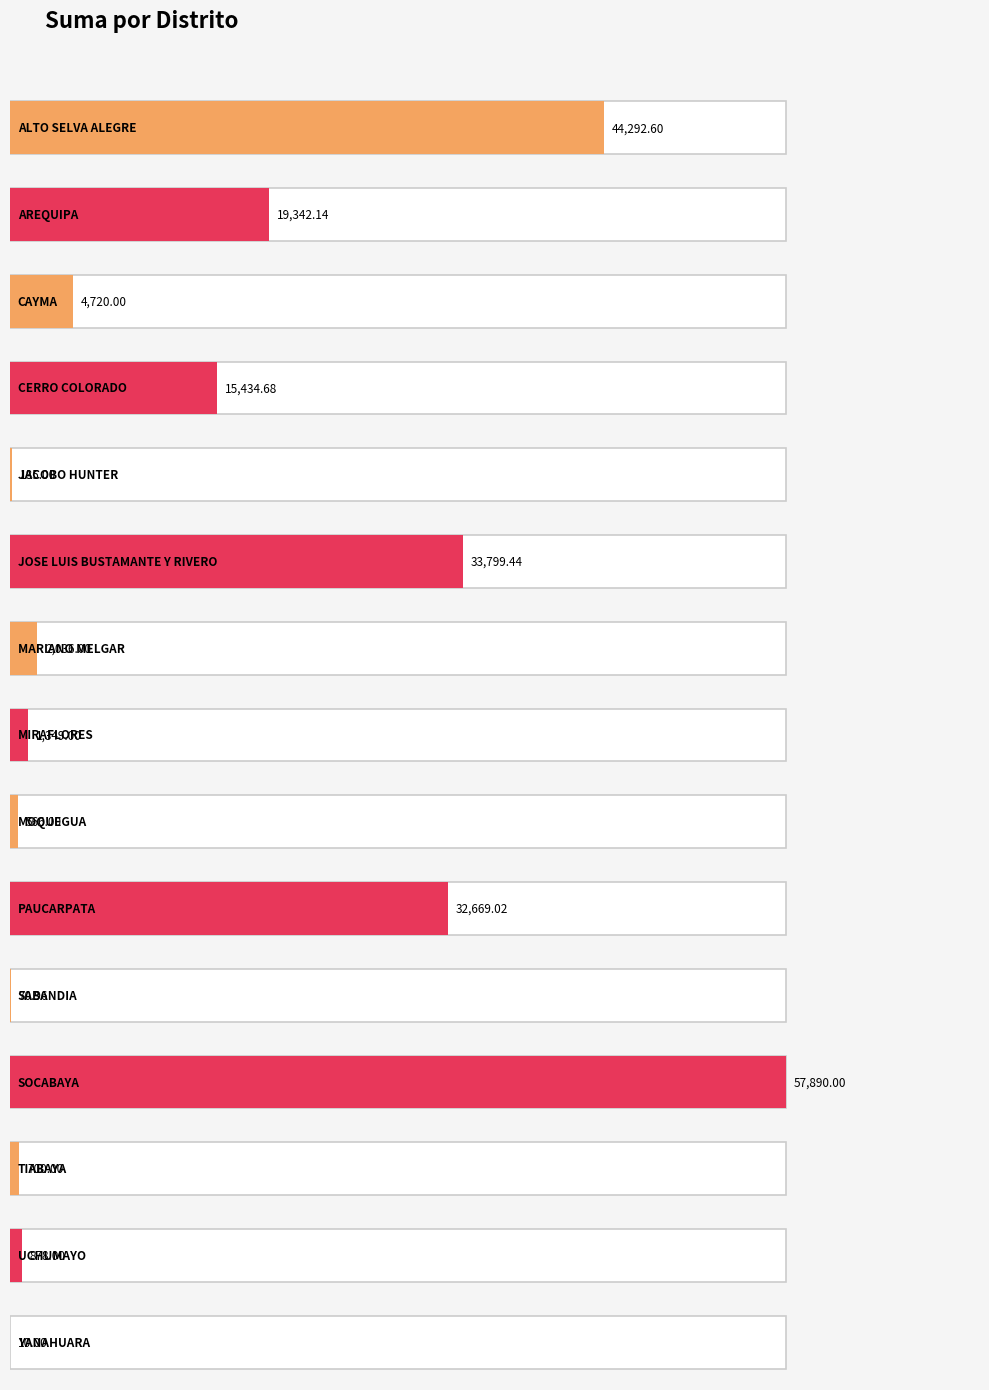

What is the label of the 11th bar from the left?

SABANDIA